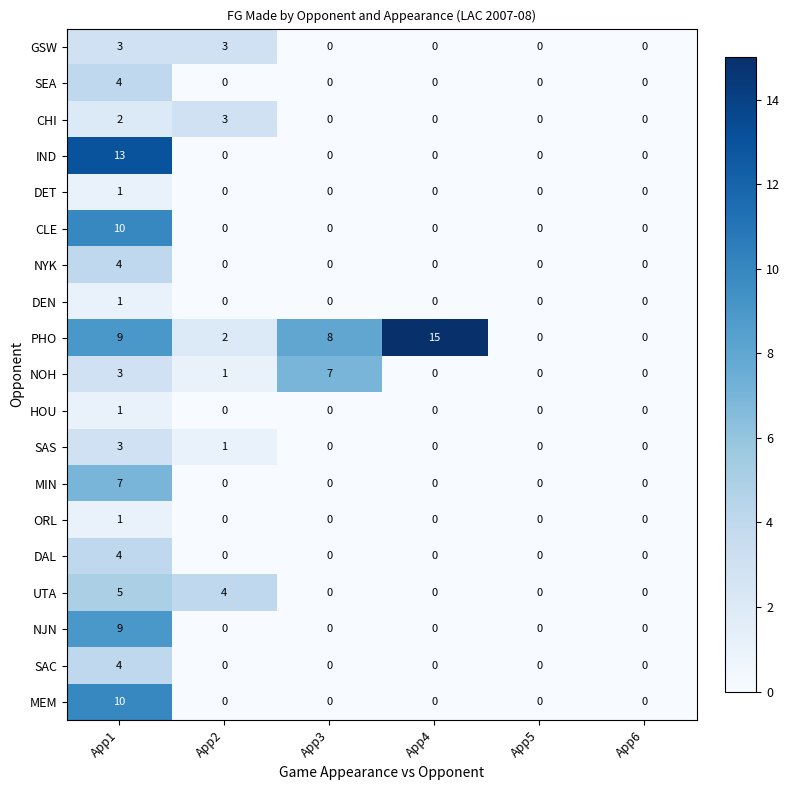

What is the difference between the highest and lowest values at App4?

15